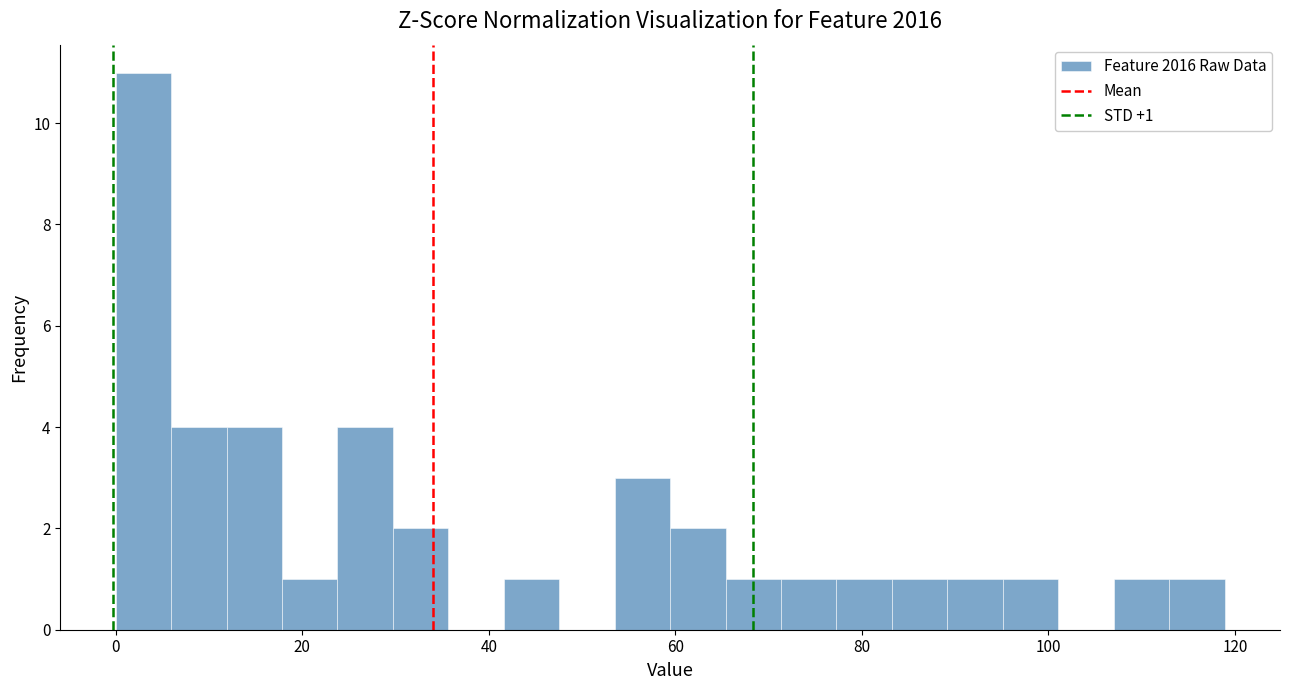

Read against the x-axis, roughly where is the centre of the tallest bar?

2